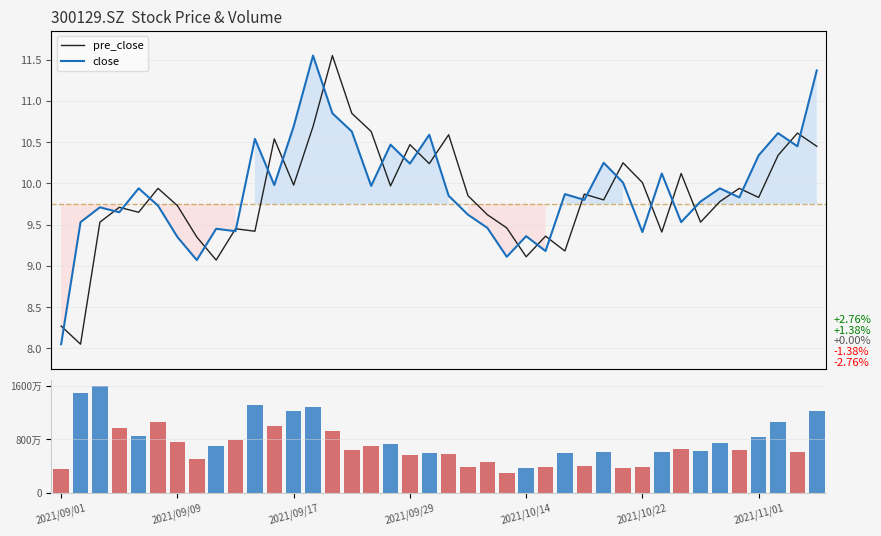

Rank the series at 27 from lowest to highest value.

close, pre_close, vol